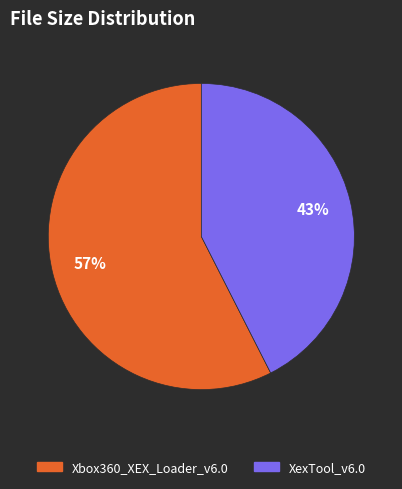

Combined, do XexTool_v6.0 and Xbox360_XEX_Loader_v6.0 account for over 50%?

Yes